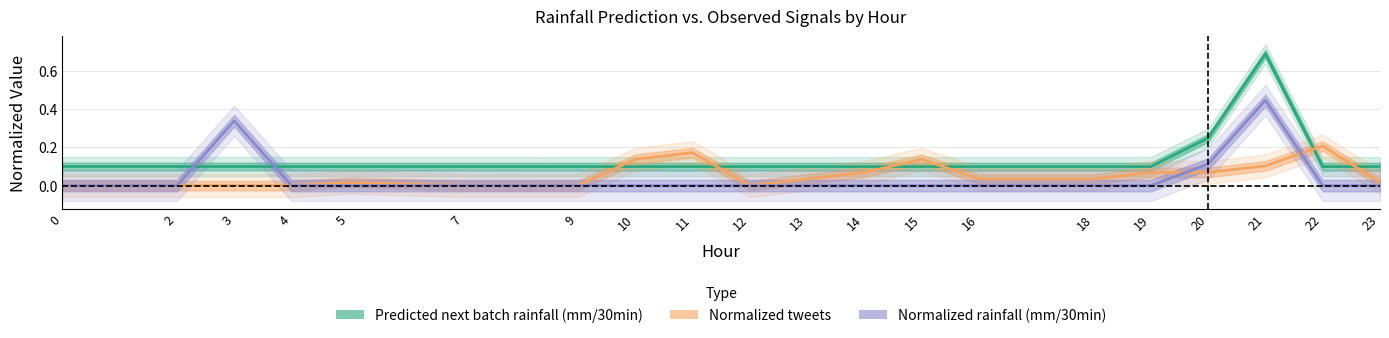

At how many categories does at least one series exceed 0?

20